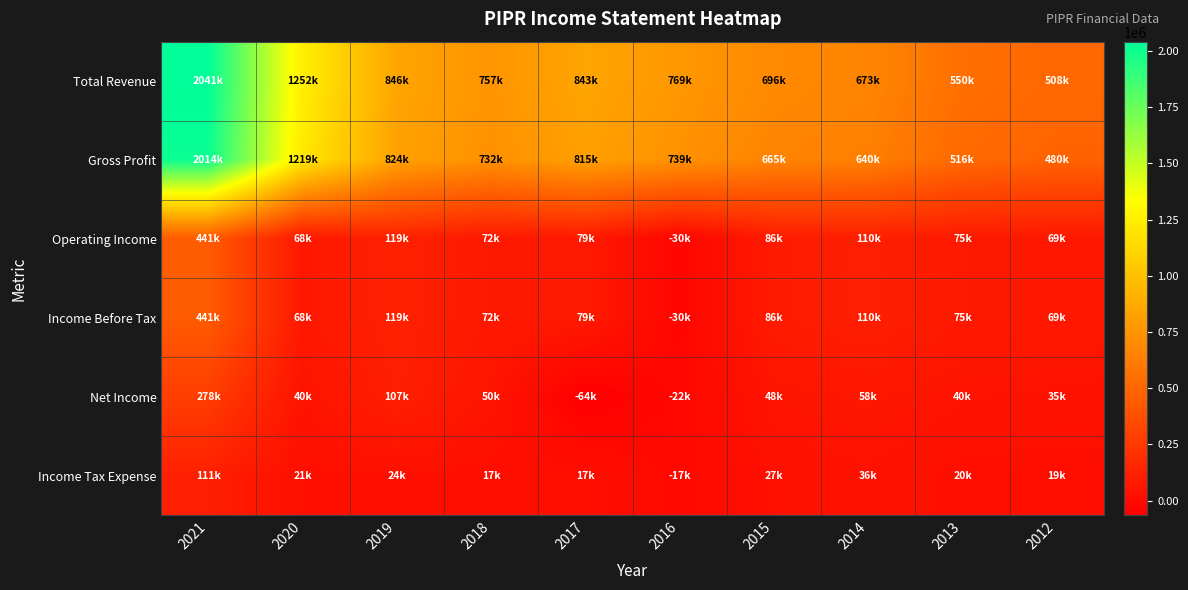

Between 2012 and 2014, which is larger?

2014